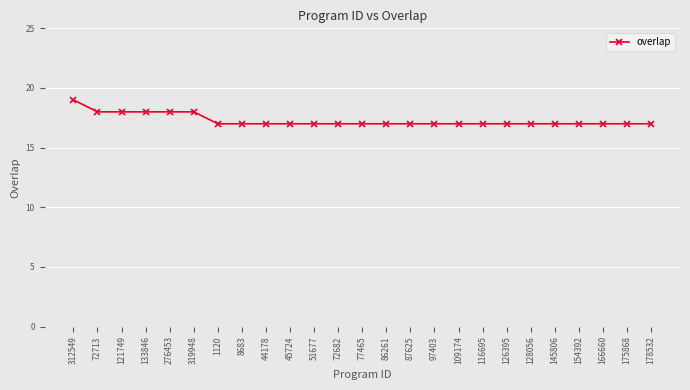

What is the sum of all values?

432